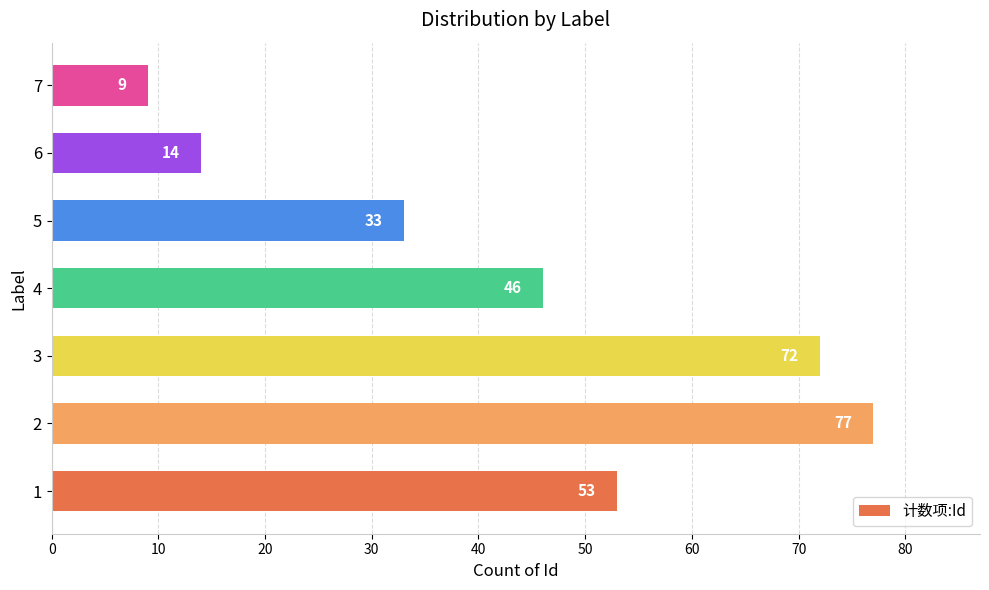

Reading bottom to top, list all the values displayed in this chart.

53	77	72	46	33	14	9